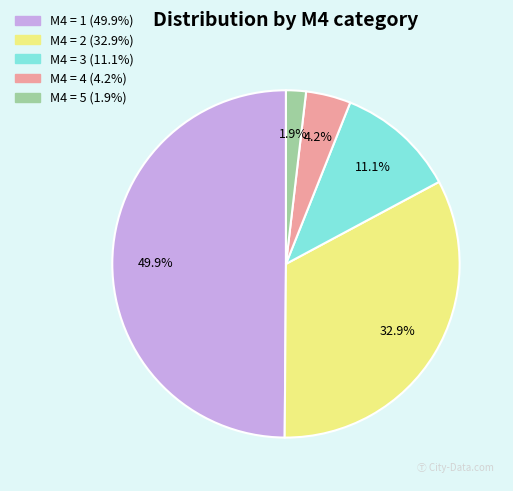

Combined, do M4 = 1 and M4 = 2 account for over 50%?

Yes